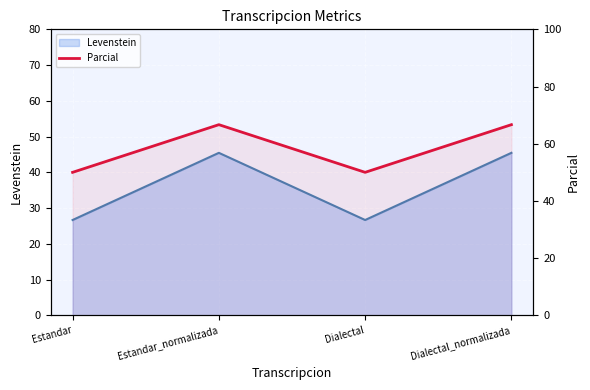

What is the average value?

58.3